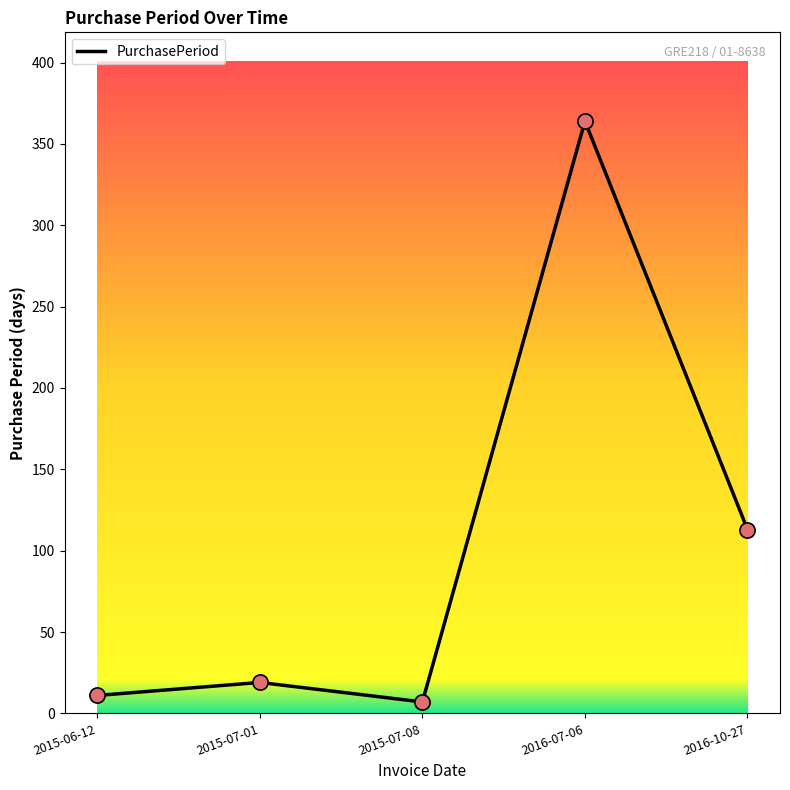

Which has a higher value, 2016-10-27 or 2015-07-01?

2016-10-27